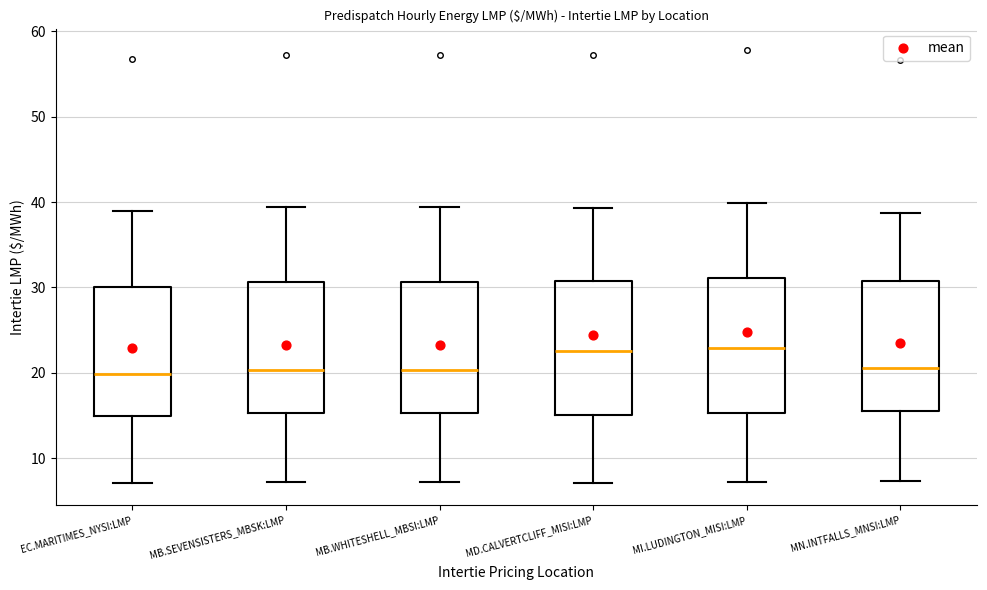

Reading left to right, transcribe this box plot: for each box, give where its median line is, the range the box spans, and where its two whiskers end, as read against the y-axis. The values are not printed on the chart, so give them approximately, as read against the axis.

EC.MARITIMES_NYSI:LMP: median 20, box 15 to 30, whiskers 7 to 39
MB.SEVENSISTERS_MBSK:LMP: median 20, box 15 to 31, whiskers 7 to 39
MB.WHITESHELL_MBSI:LMP: median 20, box 15 to 31, whiskers 7 to 39
MD.CALVERTCLIFF_MISI:LMP: median 23, box 15 to 31, whiskers 7 to 39
MI.LUDINGTON_MISI:LMP: median 23, box 15 to 31, whiskers 7 to 40
MN.INTFALLS_MNSI:LMP: median 21, box 16 to 31, whiskers 7 to 39